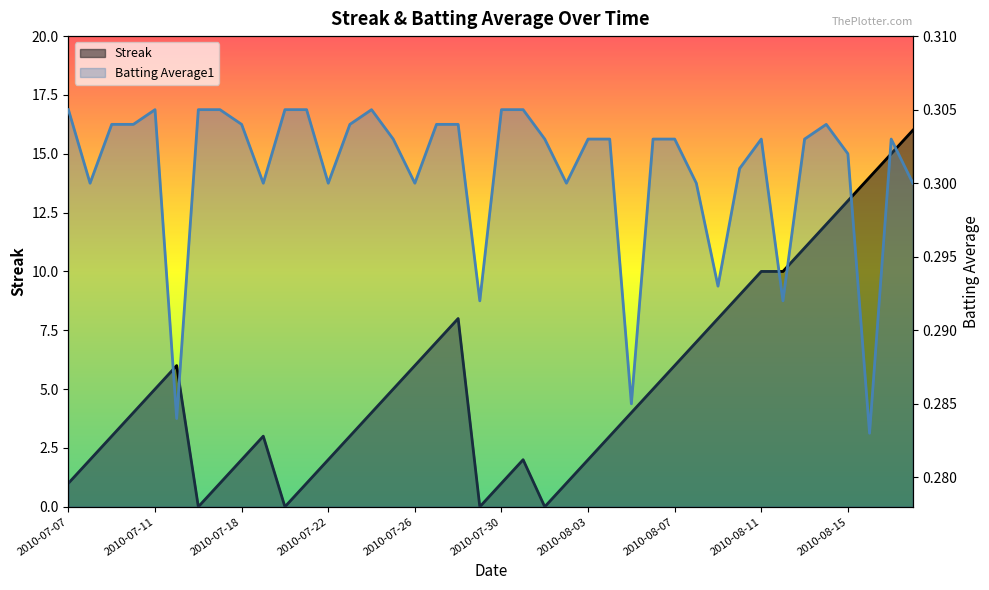

What is the average value of the Streak series?

5.3